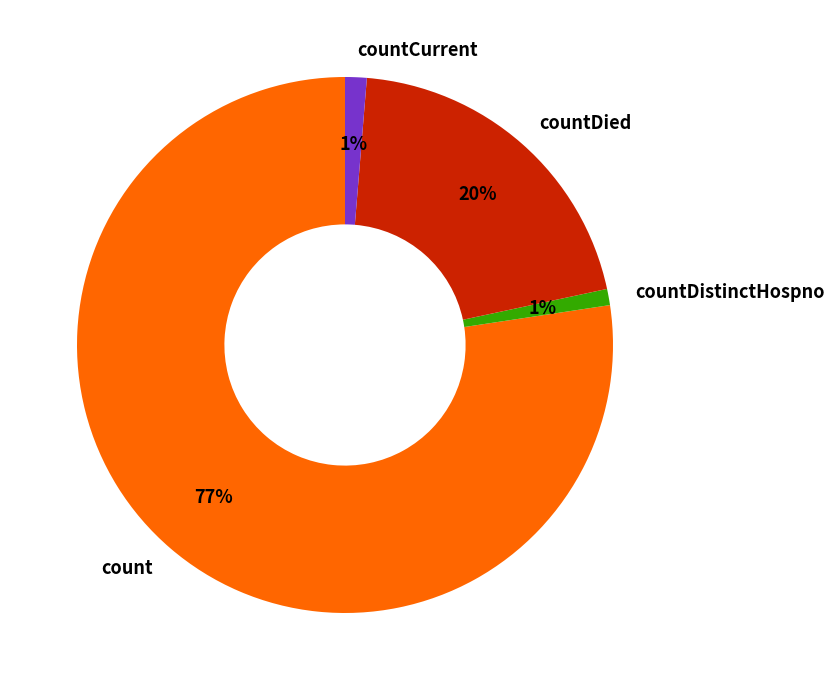

How many slices are in this pie chart?

4